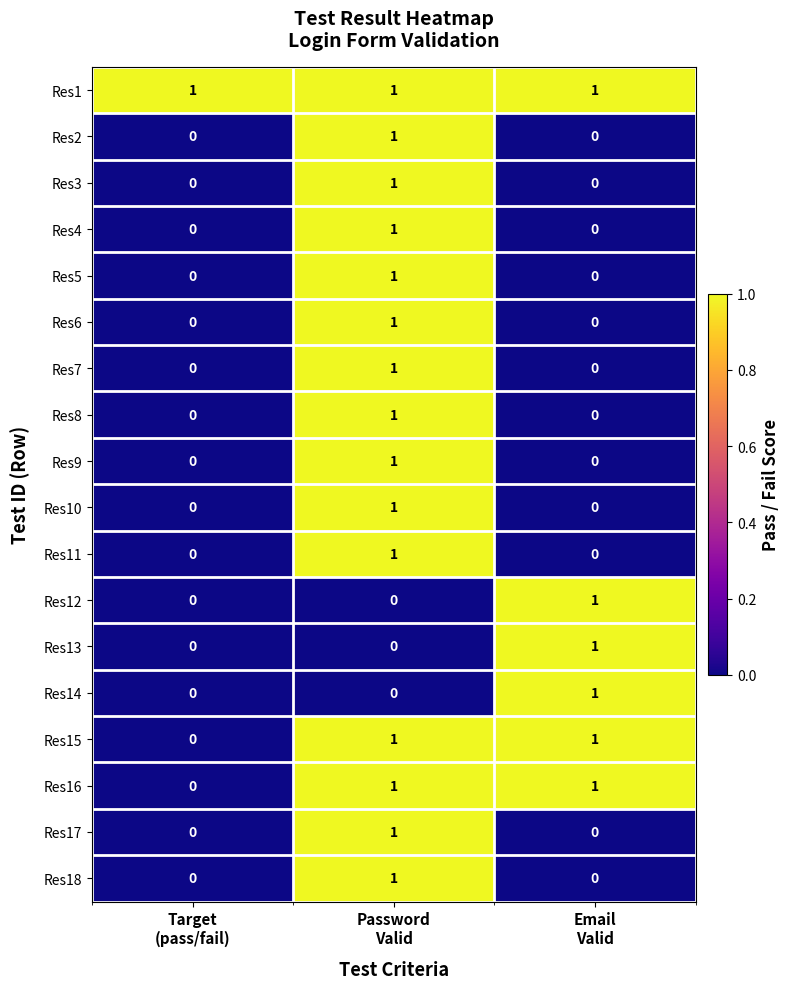

Which series has the largest total across all categories?

Res1